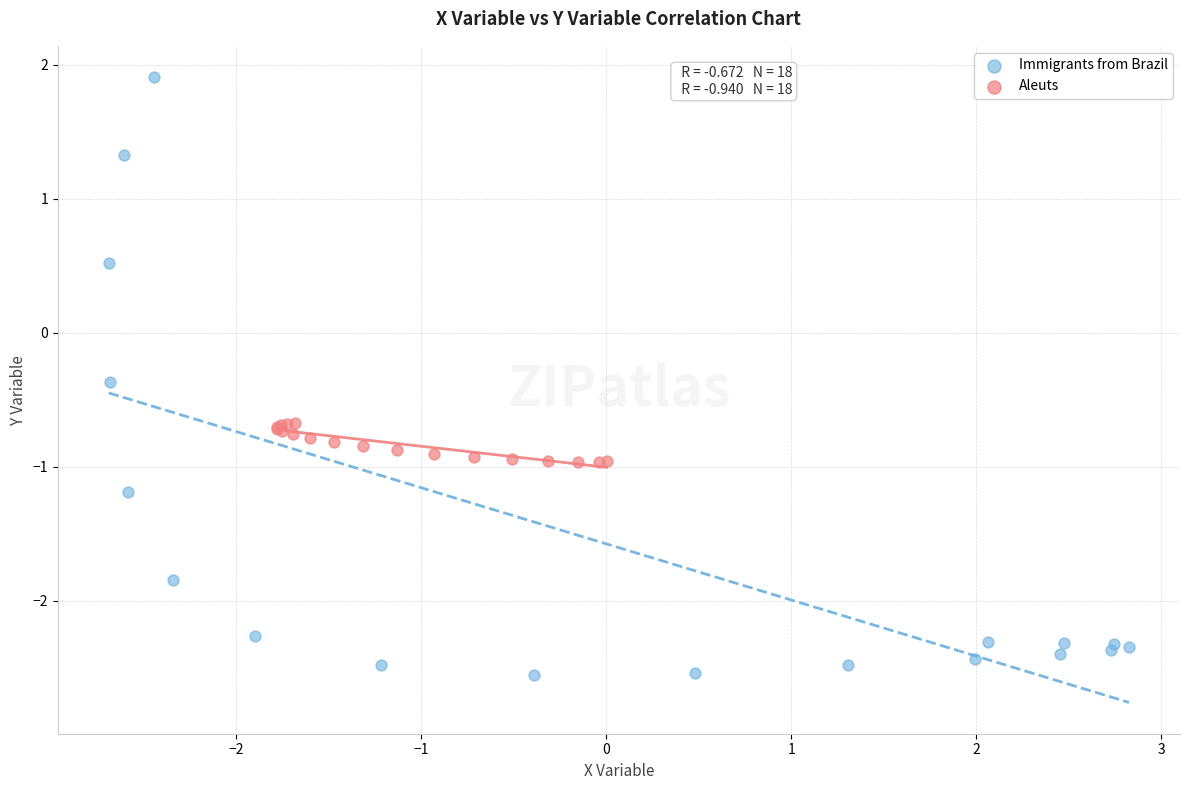

Which series contains the lowest Y value?

Immigrants from Brazil